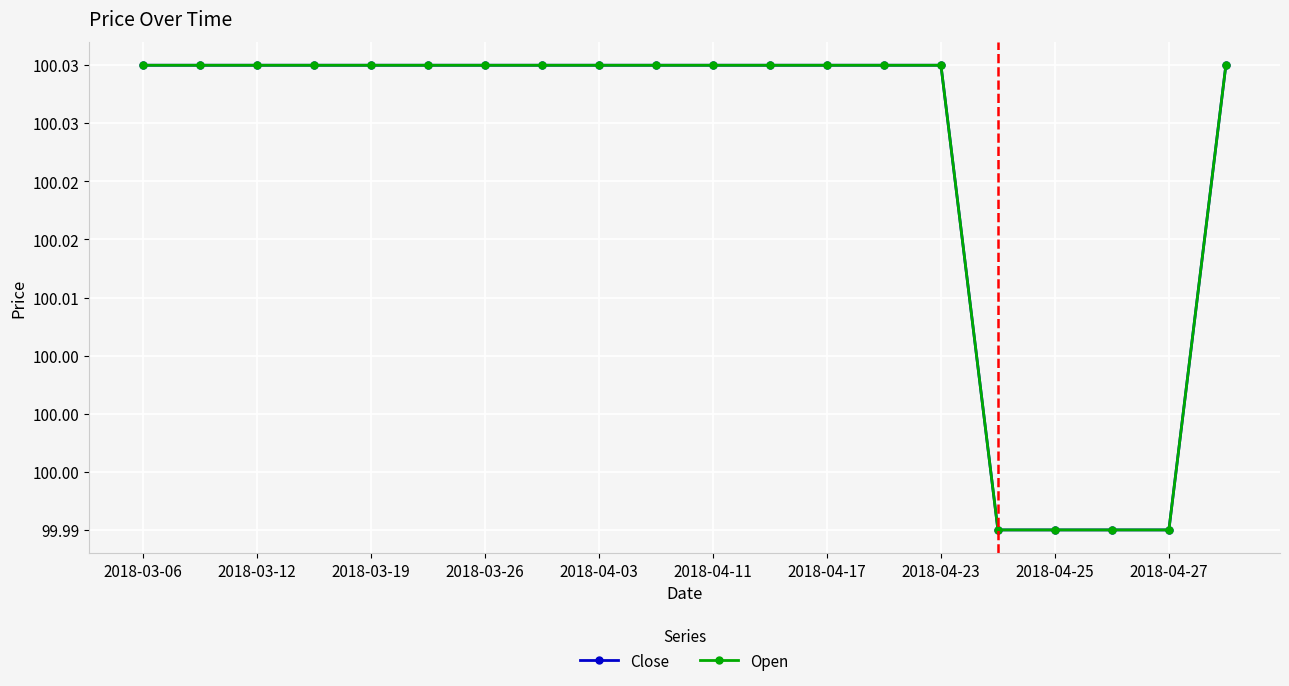

At which label does Close first exceed 100?

2018-03-06